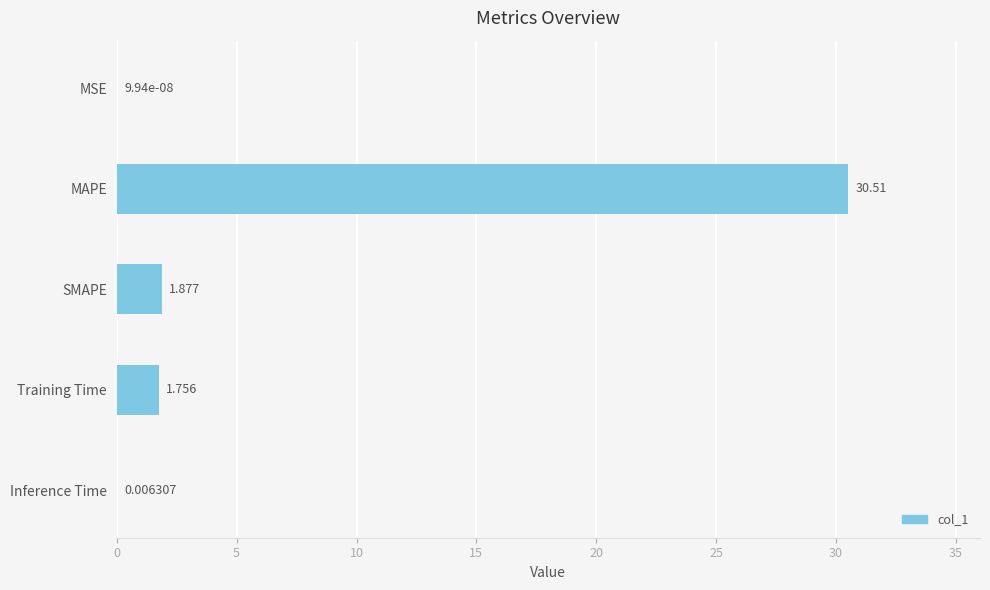

Where is the data nearest to the value 15?

SMAPE